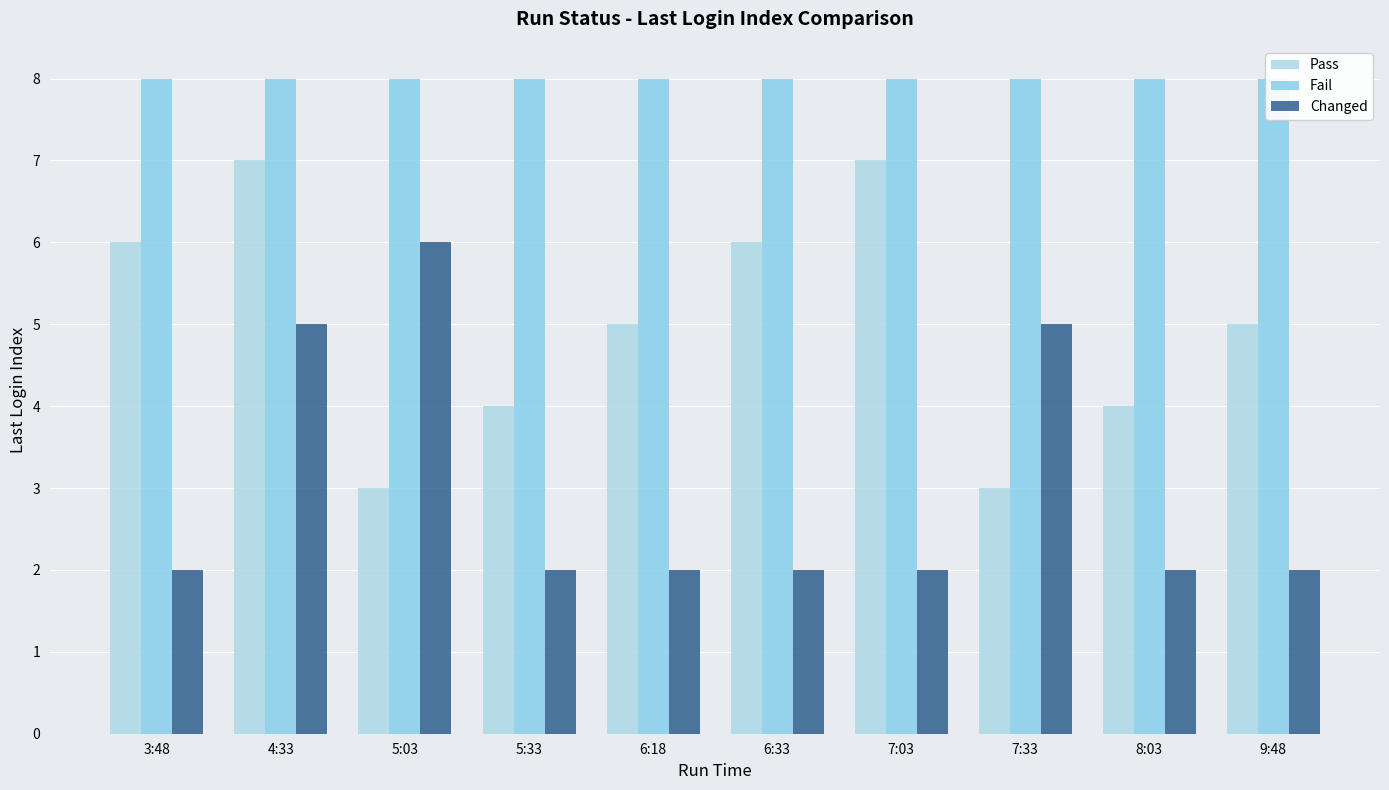

Where does the Pass series first go above 5?

3:48